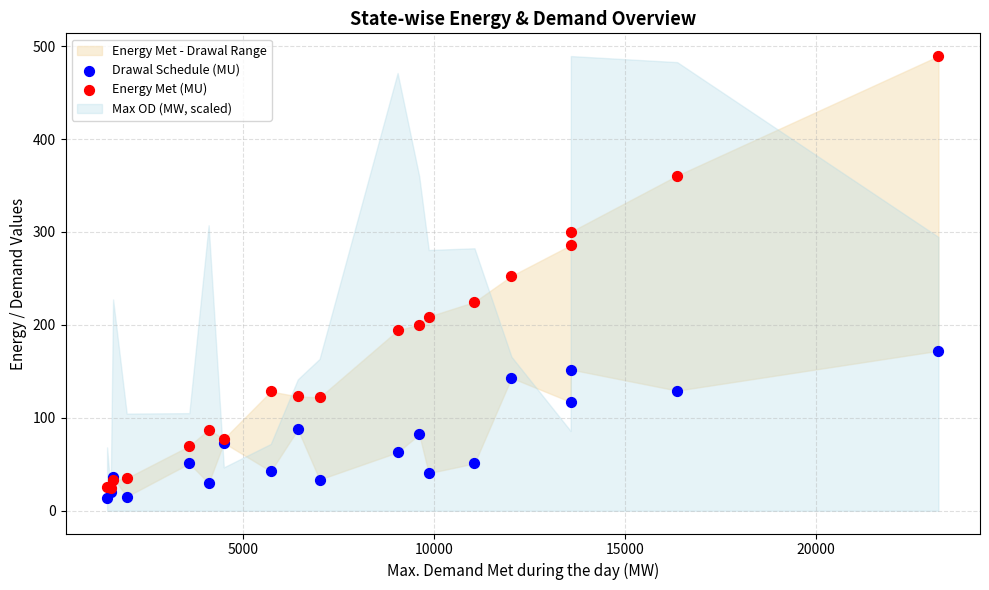

Which series contains the highest Y value?

Energy Met (MU)